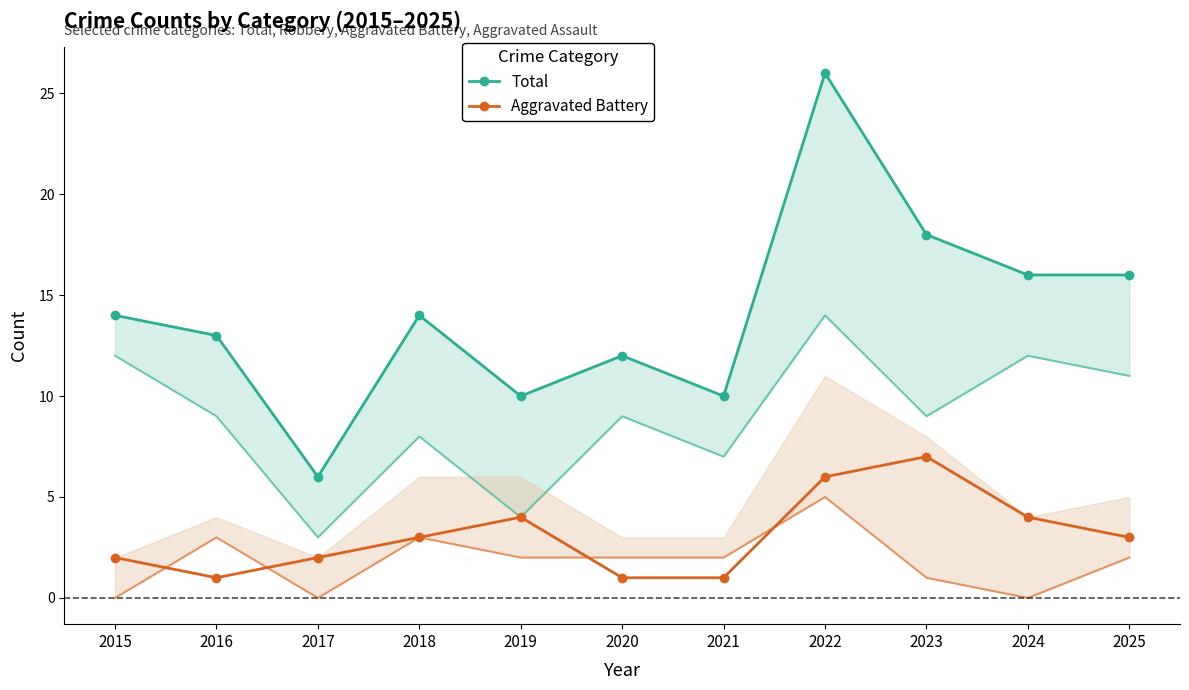

Rank the categories by Aggravated Battery value from lowest to highest.

2016, 2020, 2021, 2015, 2017, 2018, 2025, 2019, 2024, 2022, 2023